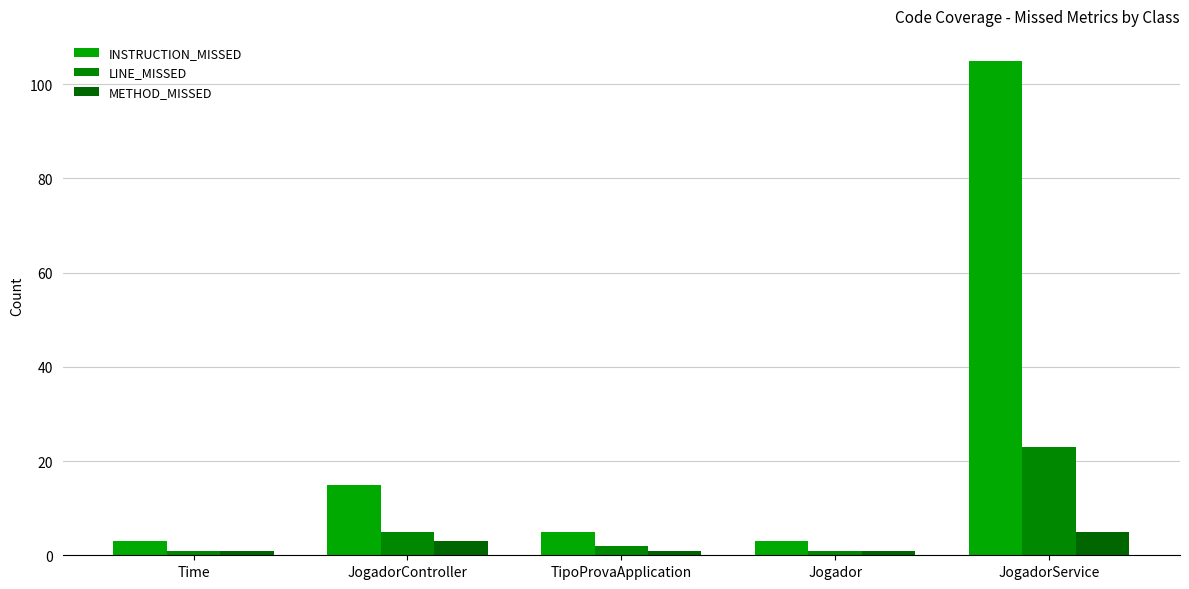

List the labels in order of METHOD_MISSED value, smallest first.

Time, TipoProvaApplication, Jogador, JogadorController, JogadorService